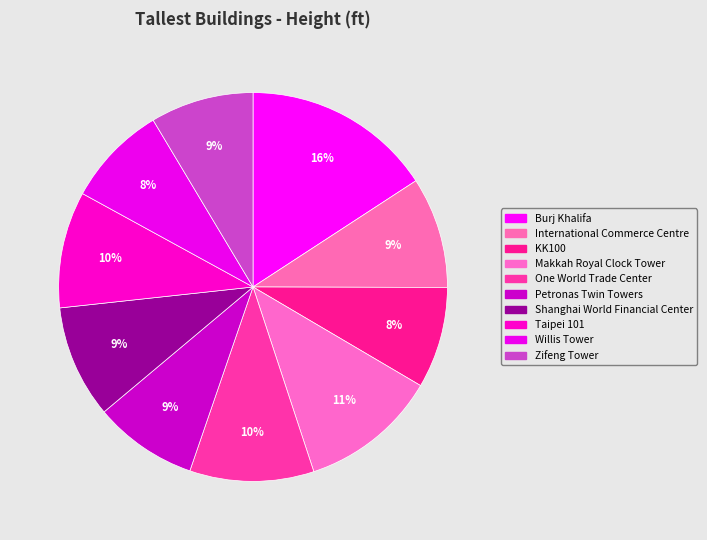

Does International Commerce Centre represent more than half of the total?

No